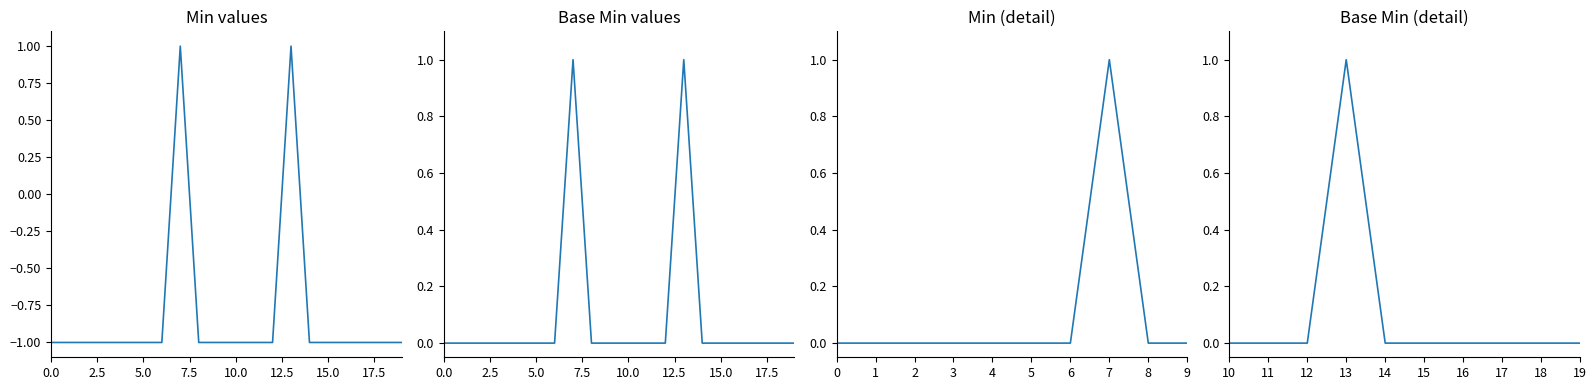

Which series has the widest spread of values?

Min